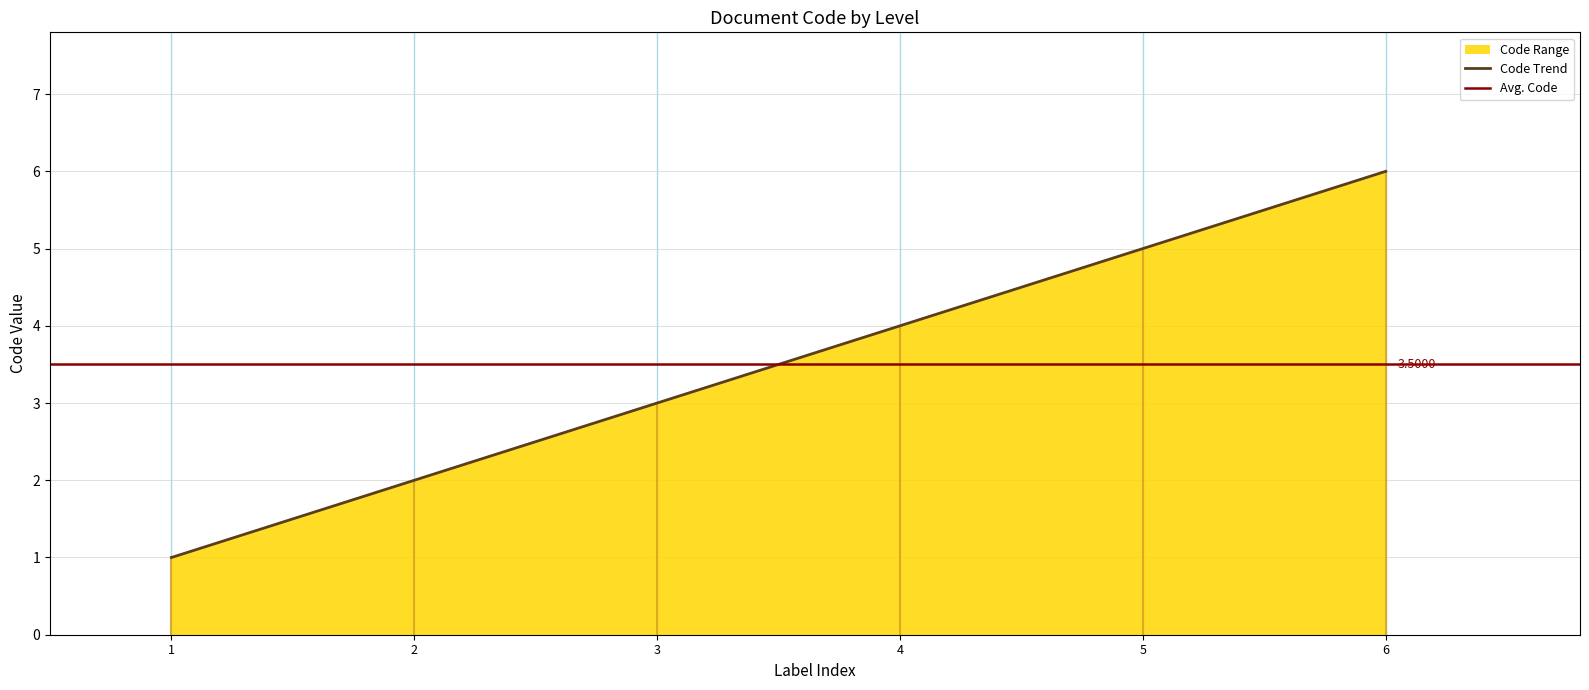

The value at 6 is 6. True or false?

True